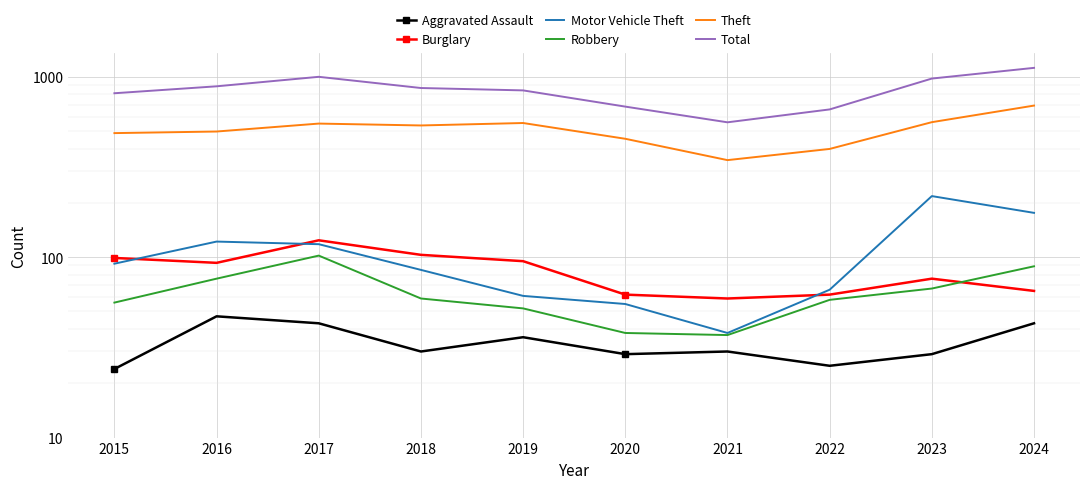

True or false: Robbery has a value of 26 at 2020.

False